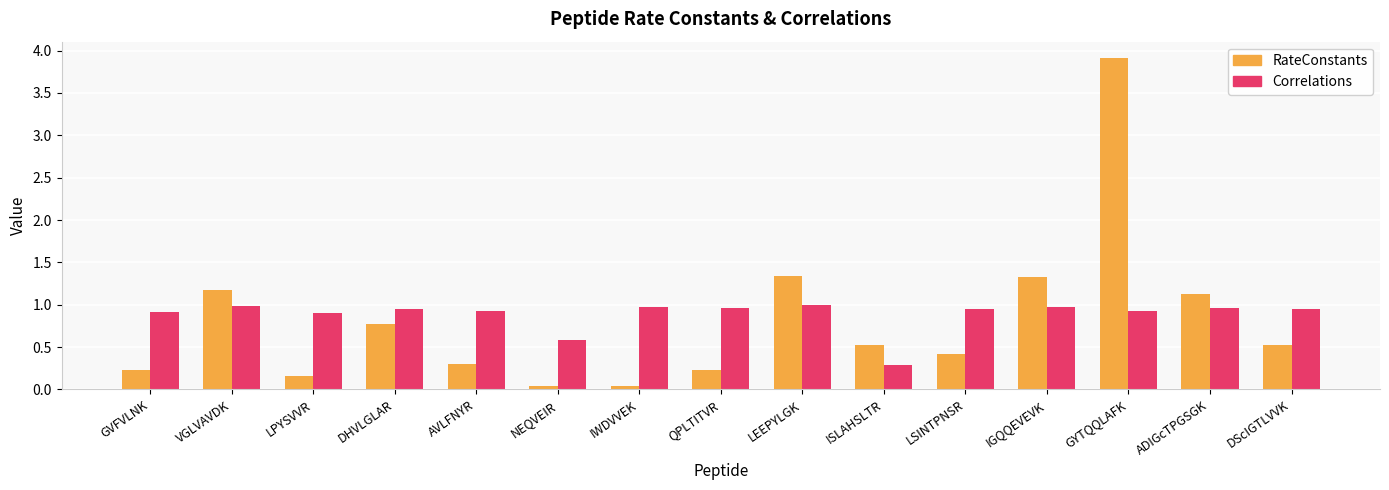

What is the label of the 10th bar from the right?

NEQVEIR